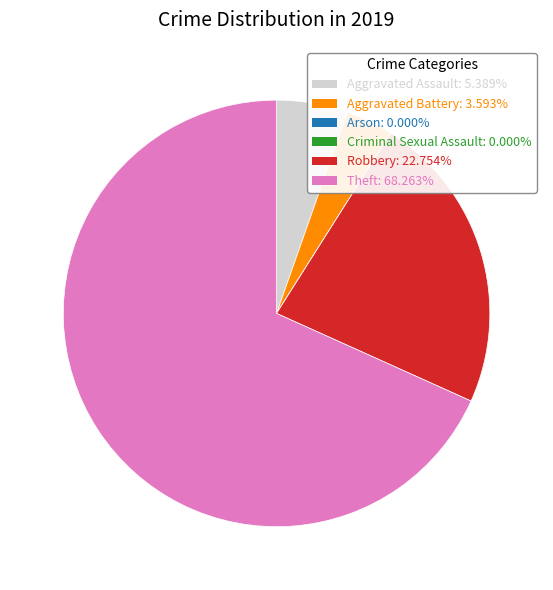

Is the sum of Aggravated Battery: 3.593% and Robbery: 22.754% greater than half?

No